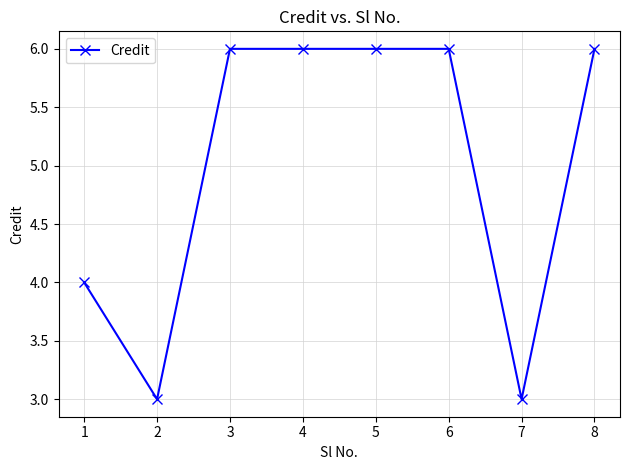

How many lines are shown in the chart?

1